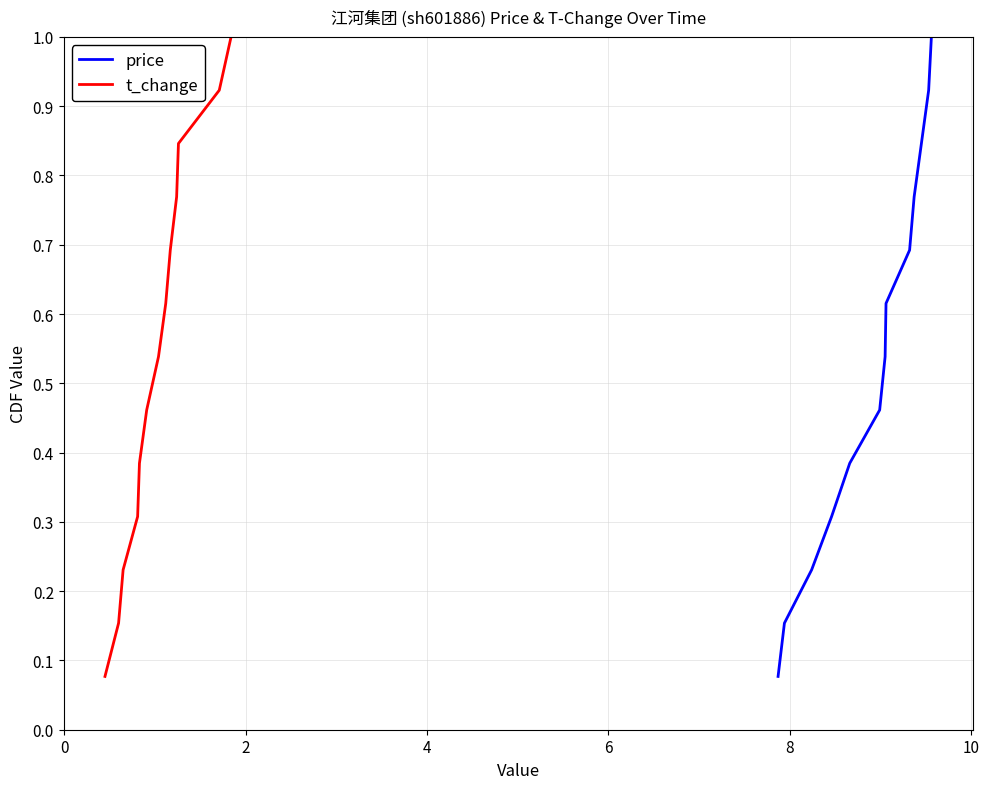

How many lines are shown in the chart?

2